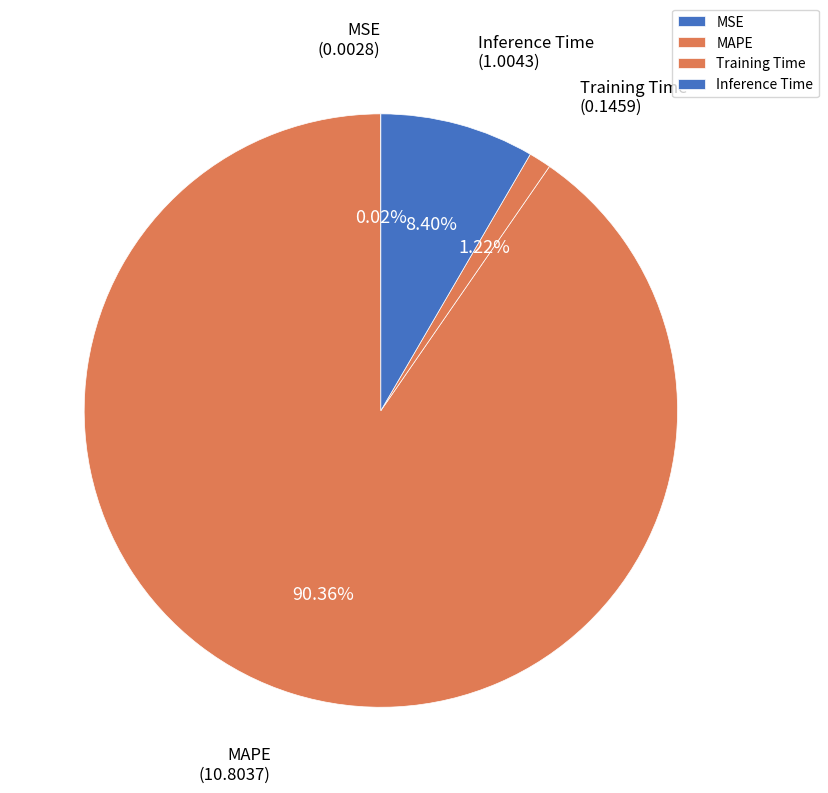

True or false: MAPE accounts for 99% of the total.

False